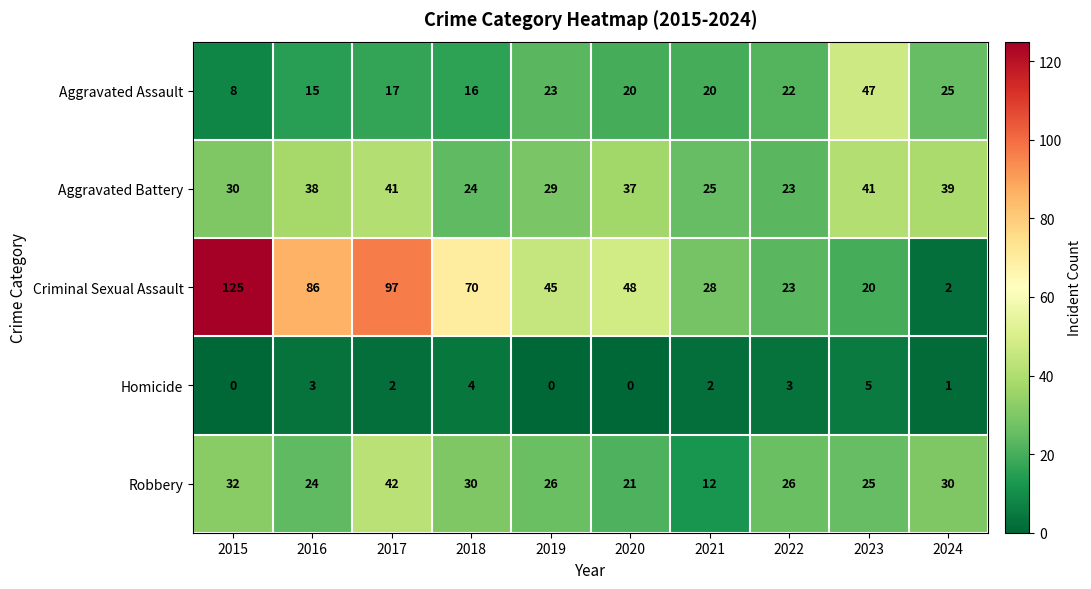

True or false: Robbery has a value of 42 at 2017.

True